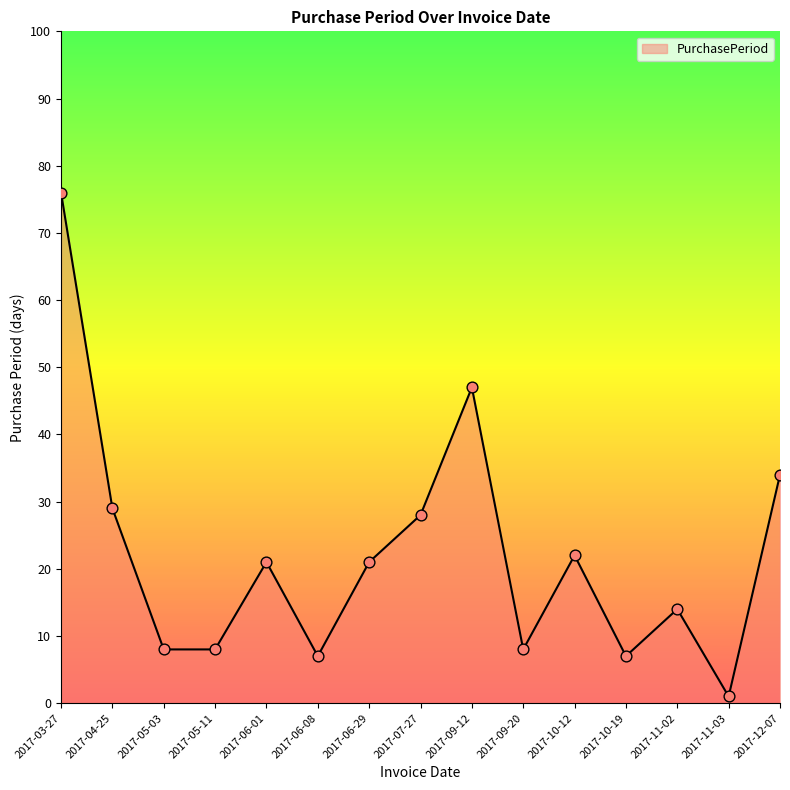

Approximately how many times larger is the value at 2017-06-08 compared to 2017-11-03?

7.0